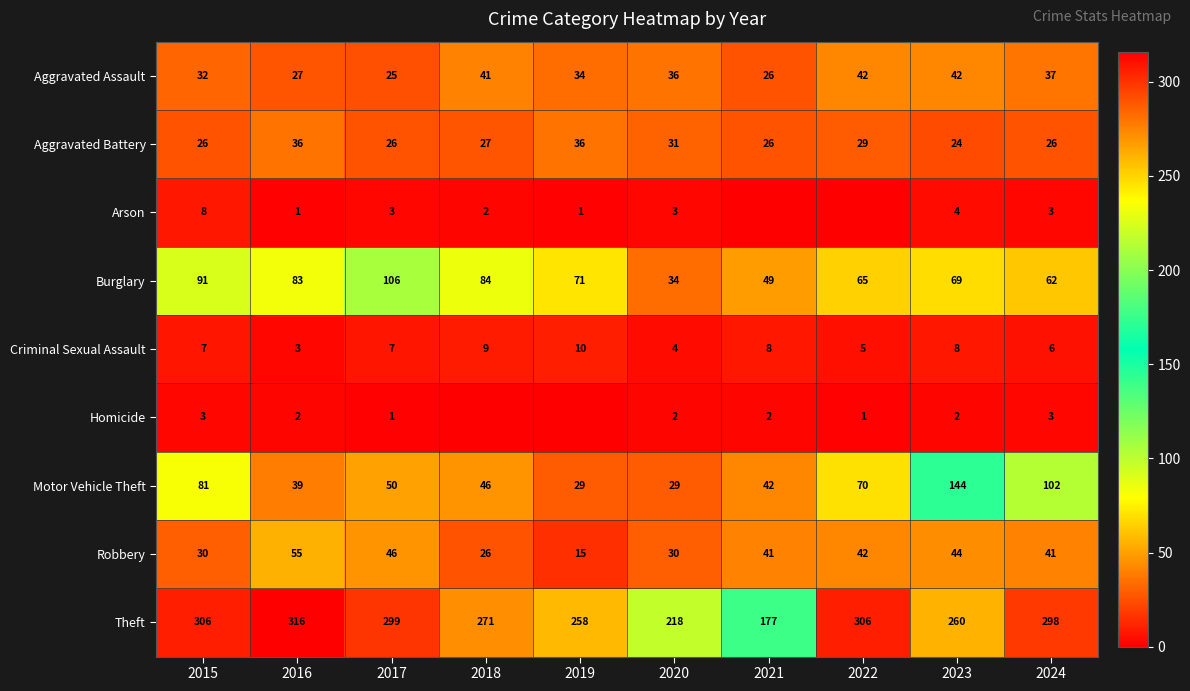

What is the spread (max minus min) of values at 2018?

271